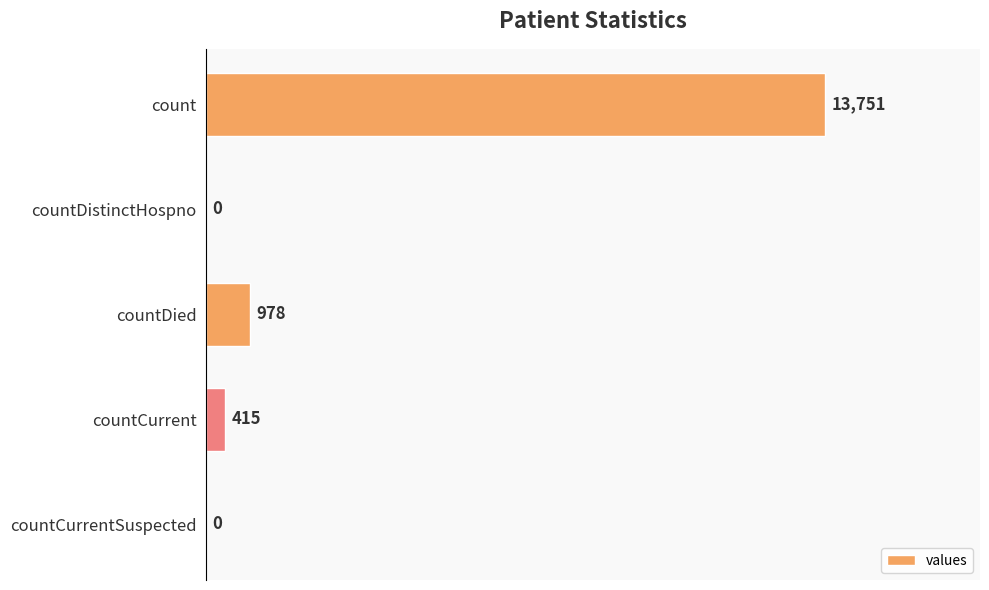

What is the sum of all values?

15144